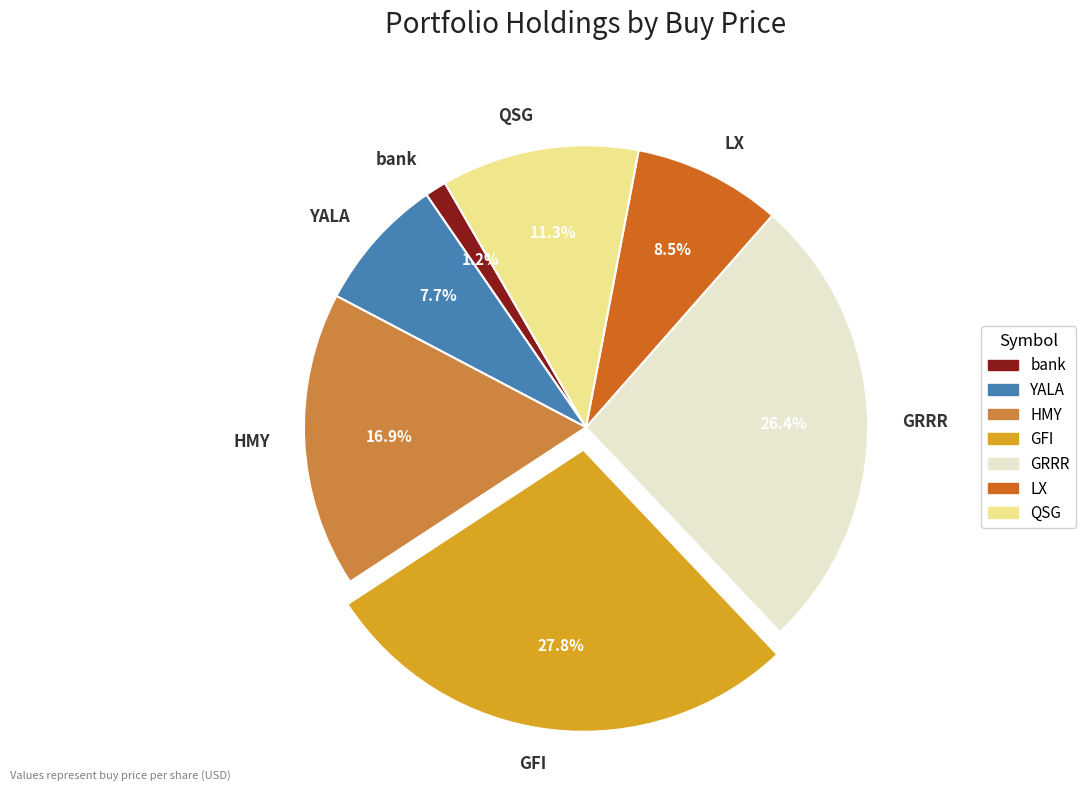

Rank the categories by value from highest to lowest.

GFI, GRRR, HMY, QSG, LX, YALA, bank